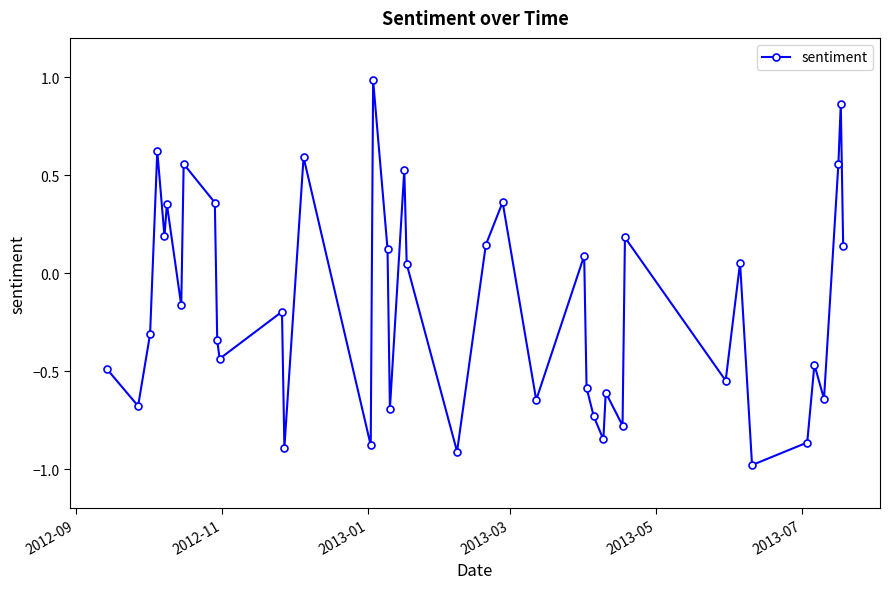

What is the difference between the second highest and minimum values?

1.8